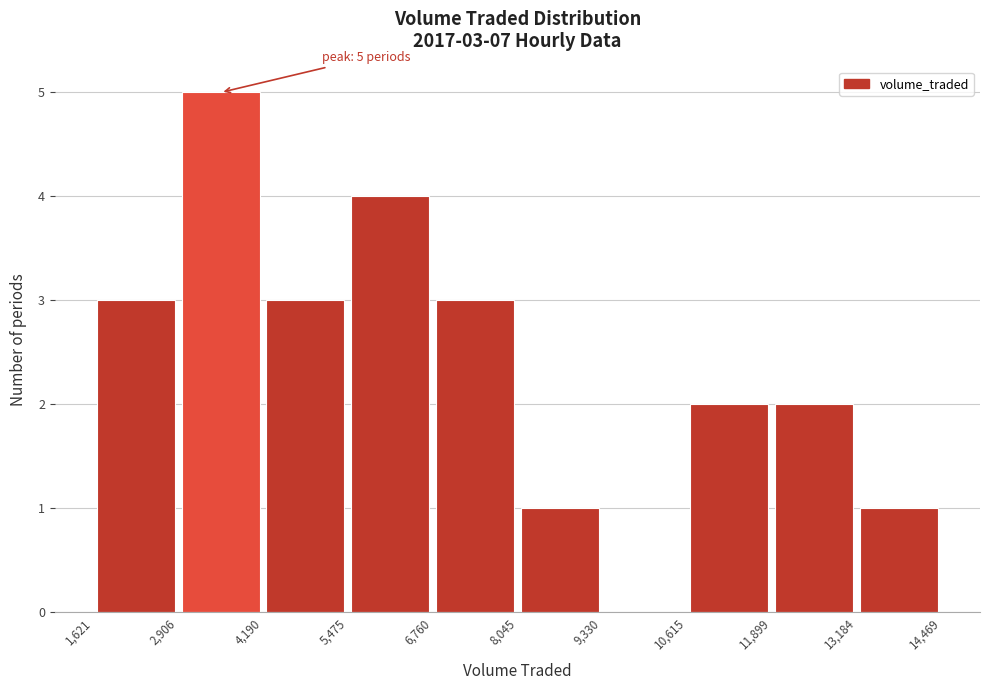

Which range on the x-axis has the tallest bar?

2,906 to 4,190